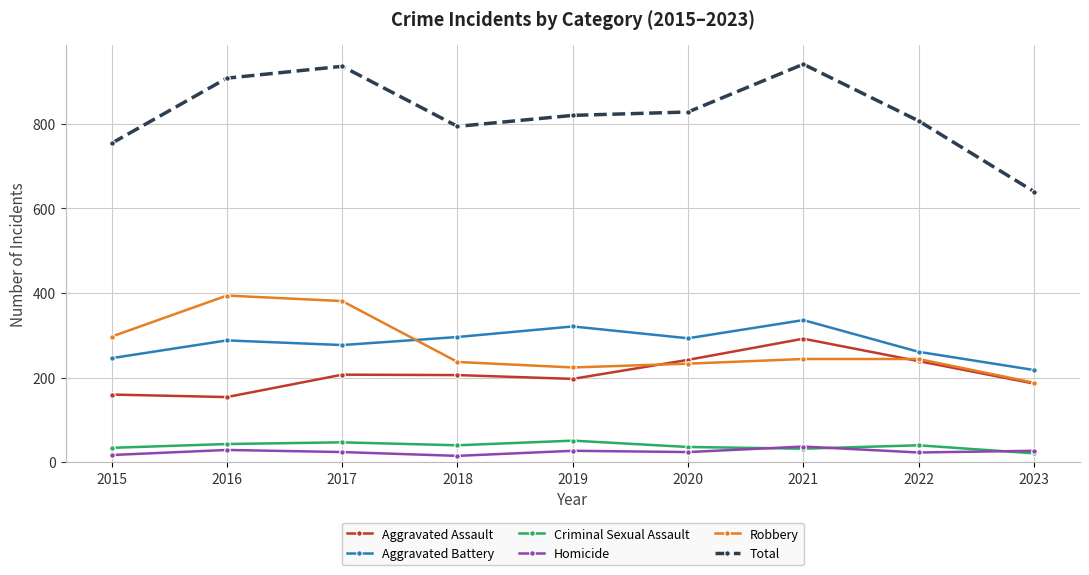

What are all the series names shown in the legend?

Aggravated Assault, Aggravated Battery, Criminal Sexual Assault, Homicide, Robbery, Total